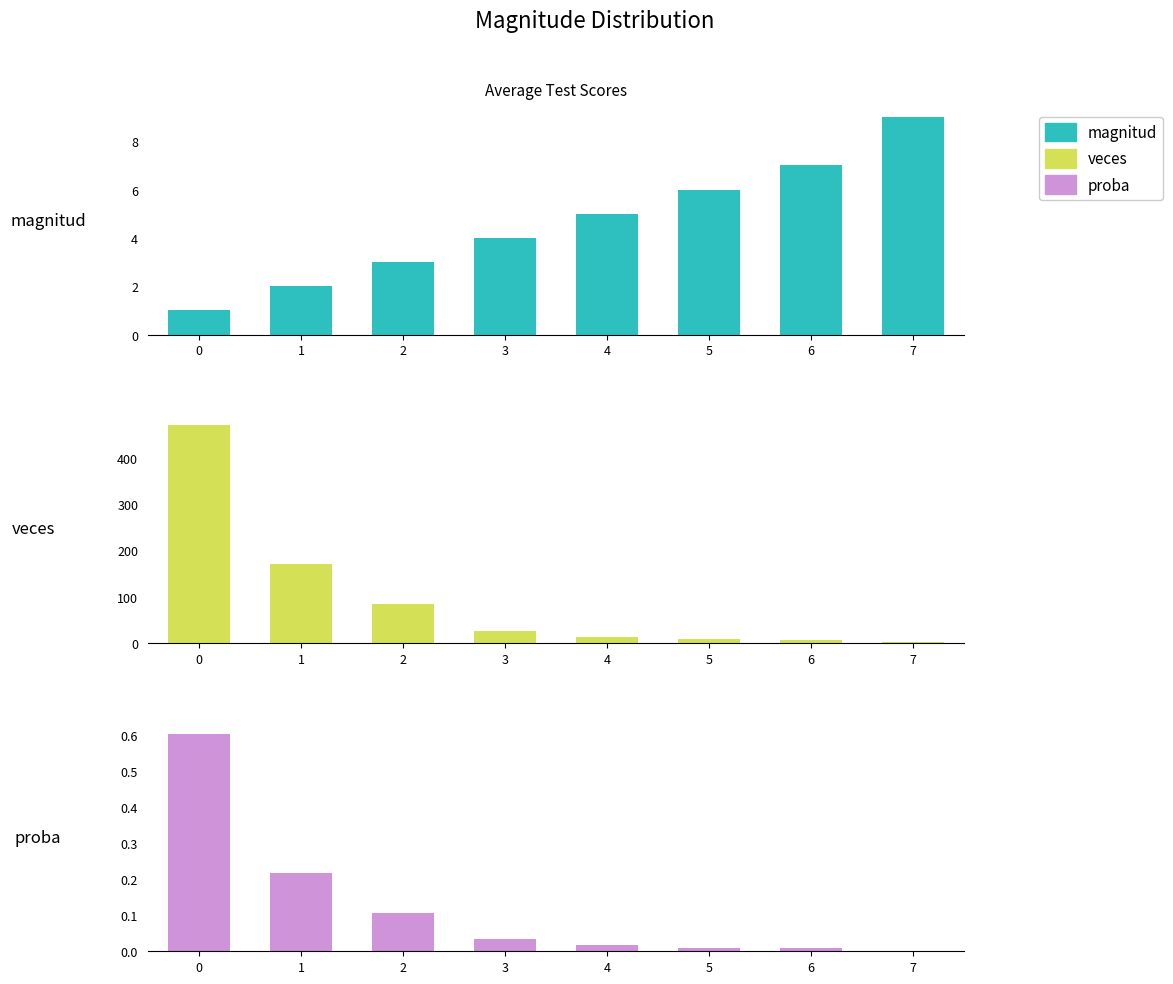

Reading right to left, what are all the values shown in this chart?

magnitud: 9.0	7.0	6.0	5.0	4.0	3.0	2.0	1.0
veces: 1.0	7.0	8.0	13.0	26.0	83.0	170.0	470.0
proba: 0.0	0.0	0.0	0.0	0.0	0.1	0.2	0.6